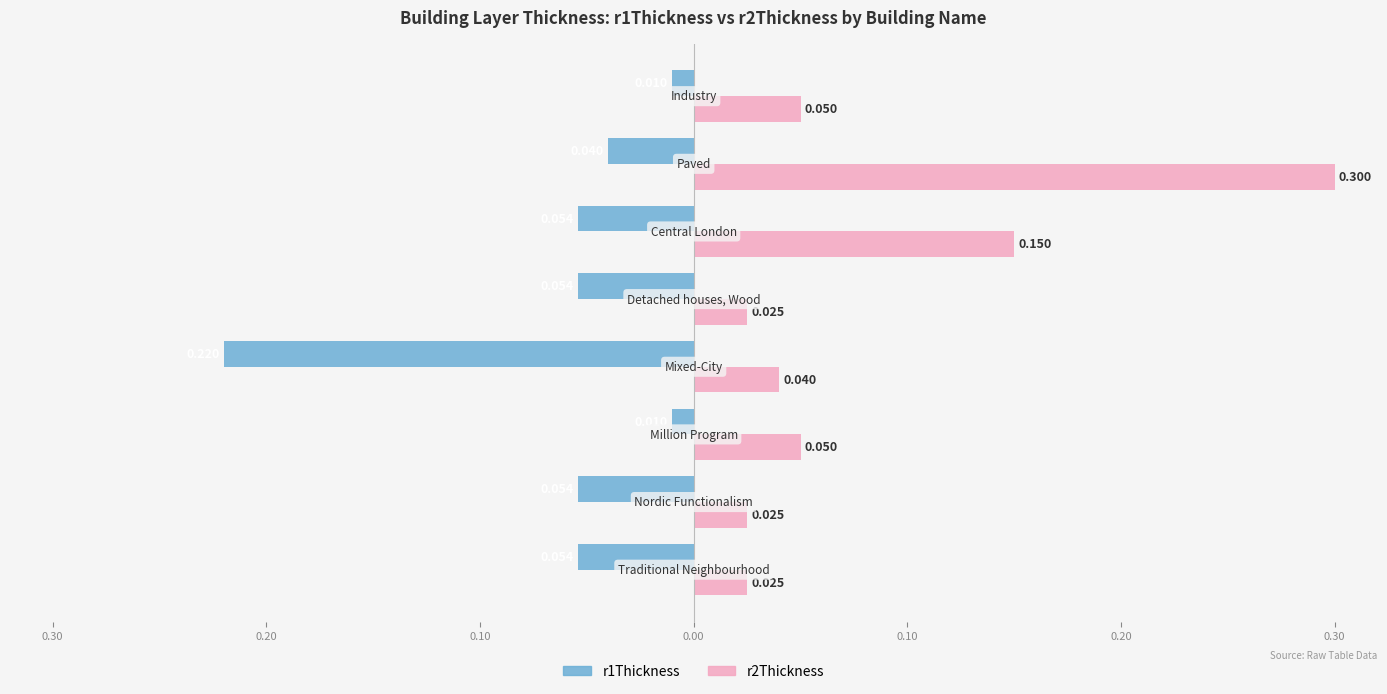

What are all the series names shown in the legend?

r1Thickness, r2Thickness